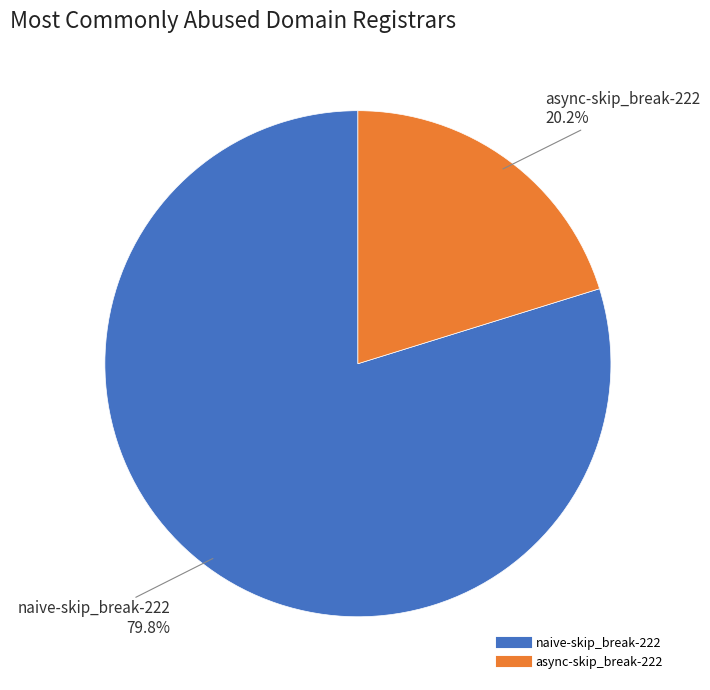

To the nearest percent, what percentage of the pie is naive-skip_break-222?

80%